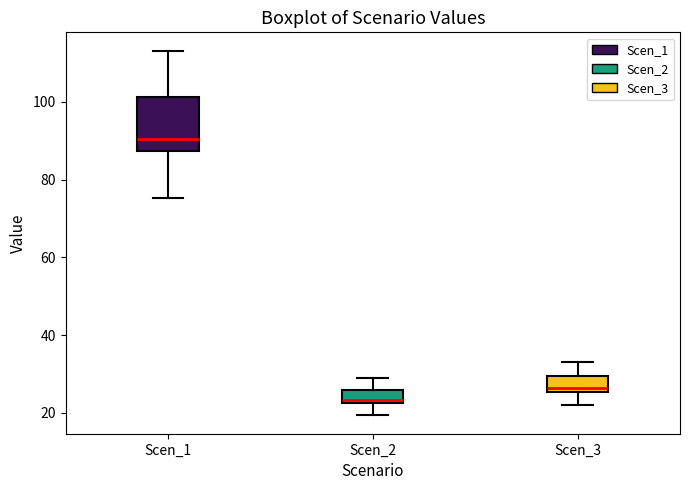

Which box is the tallest, from its lower edge to its upper edge?

Scen_1